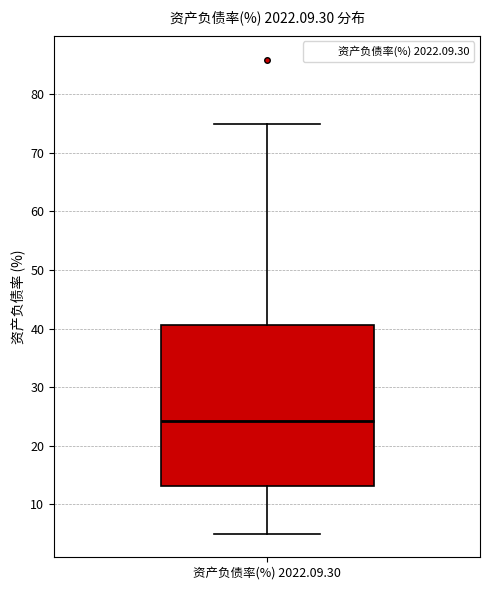

Transcribe this box plot: give where the median line is, the range the box spans, and where the two whiskers end, as read against the y-axis. The values are not printed on the chart, so give them approximately, as read against the axis.

median 24, box 13 to 41, whiskers 5 to 75